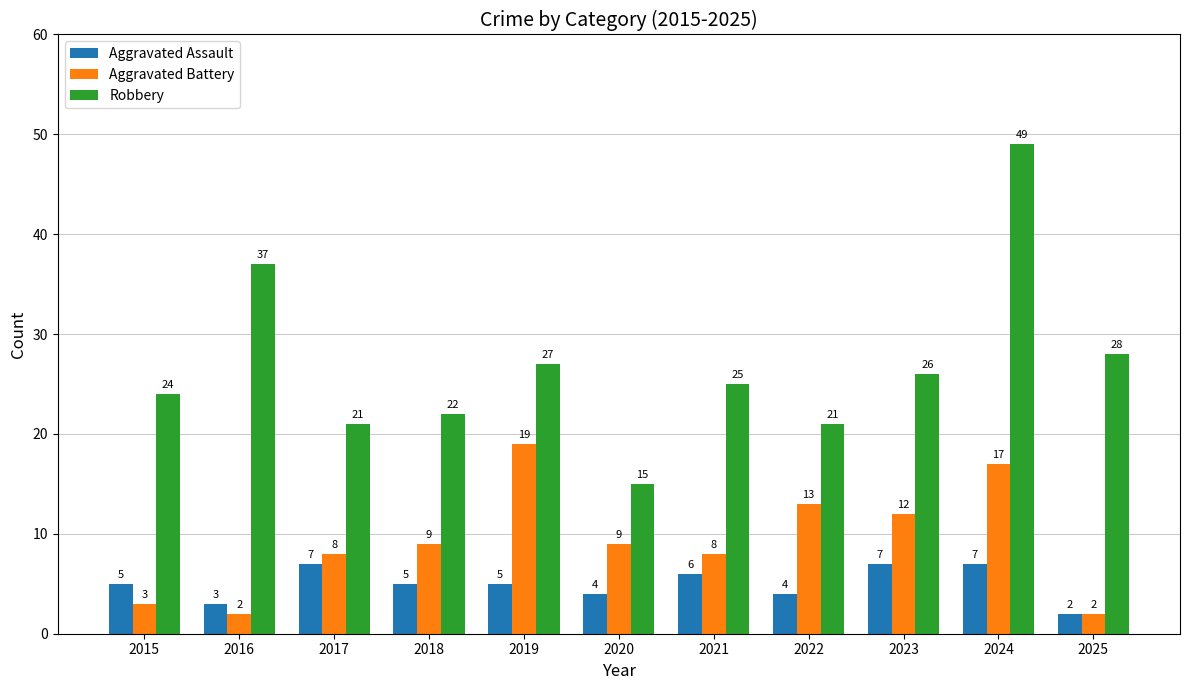

Is it true that Robbery equals 49 at 2024?

True